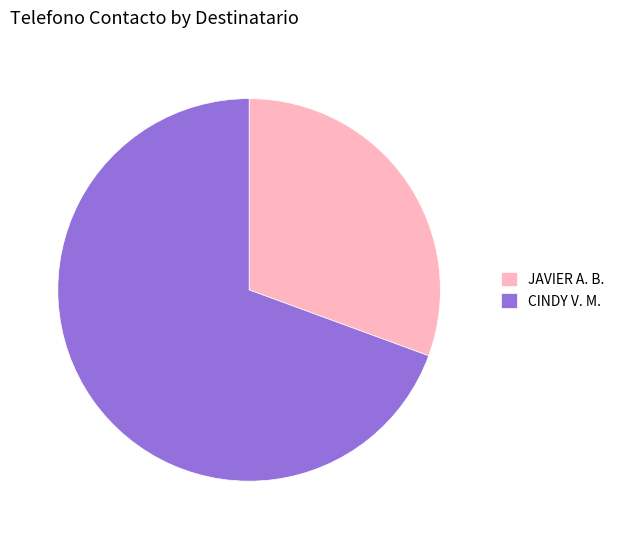

Rank the categories by value from lowest to highest.

JAVIER A. B., CINDY V. M.